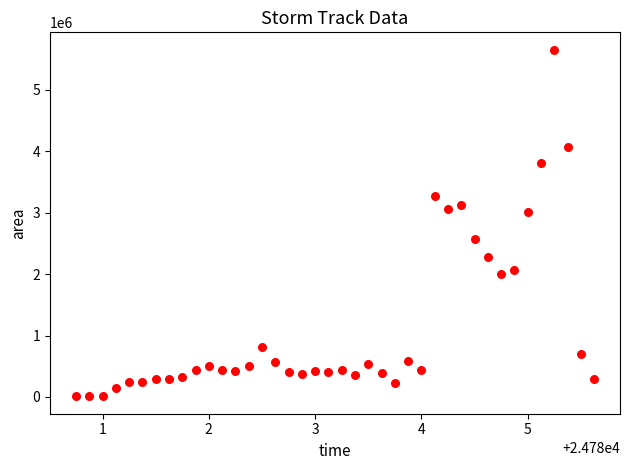

What is the range of Y values (max minus min)?

5643750